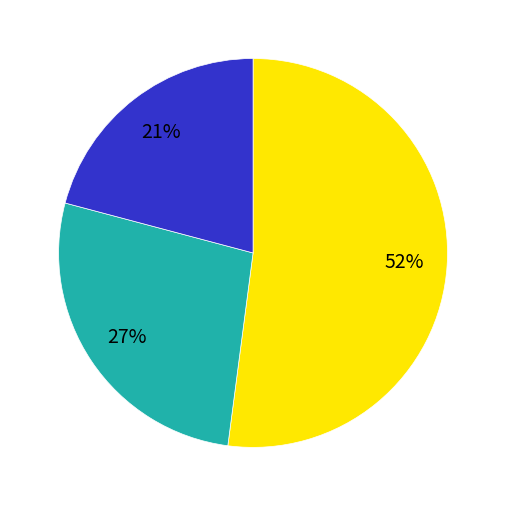

To the nearest percent, what is the average slice percentage?

33%